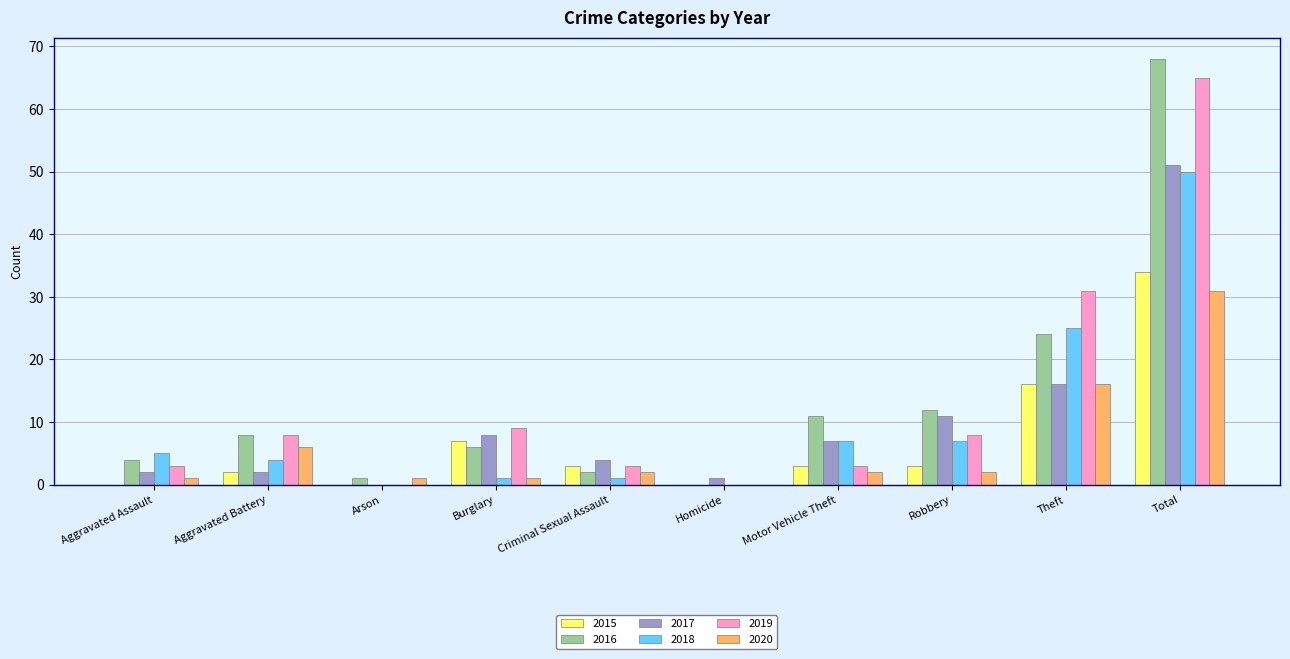

What is the difference between the 2020 values at Robbery and Aggravated Battery?

4